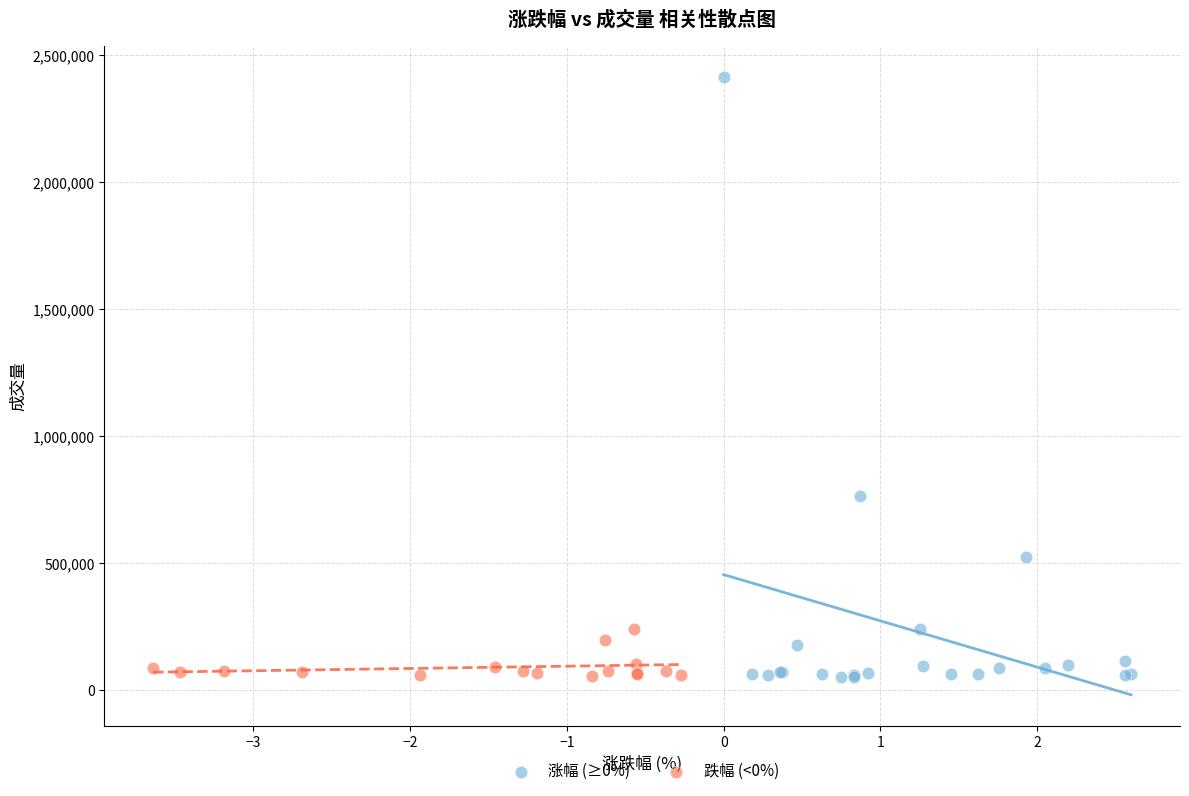

Which series has the widest spread of Y values?

涨幅 (≥0%)